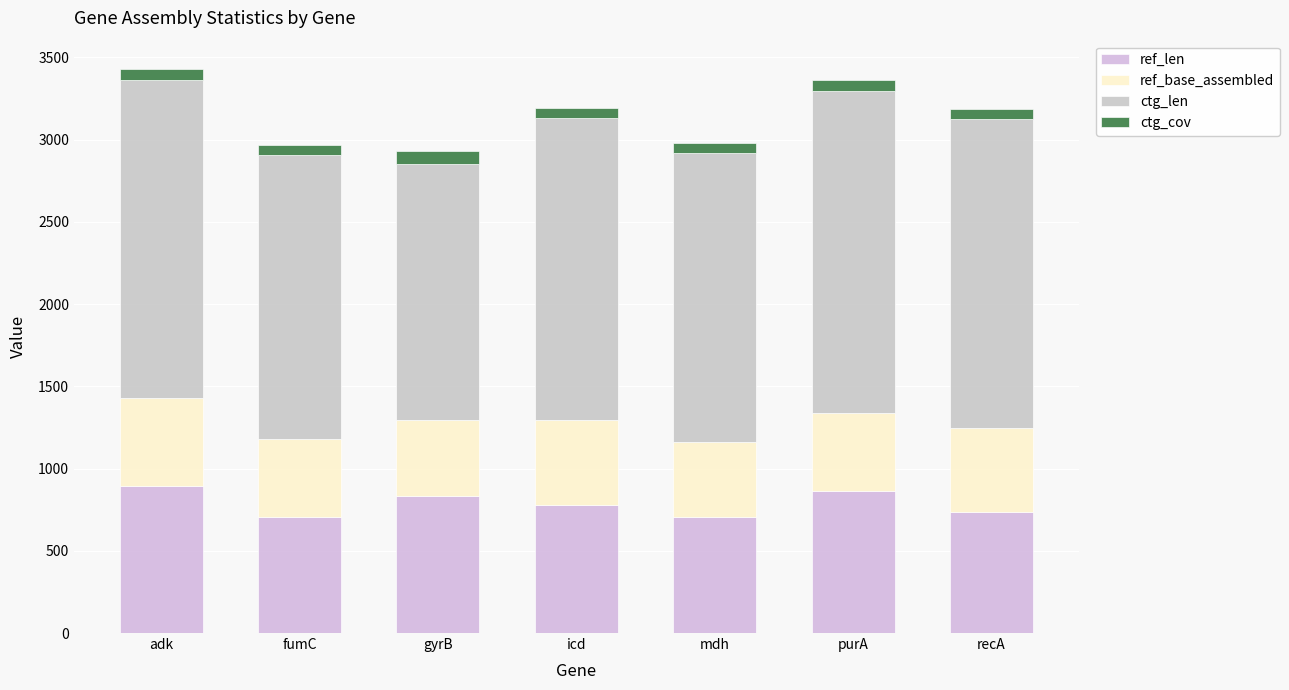

What is the label of the 3rd bar from the right?

mdh